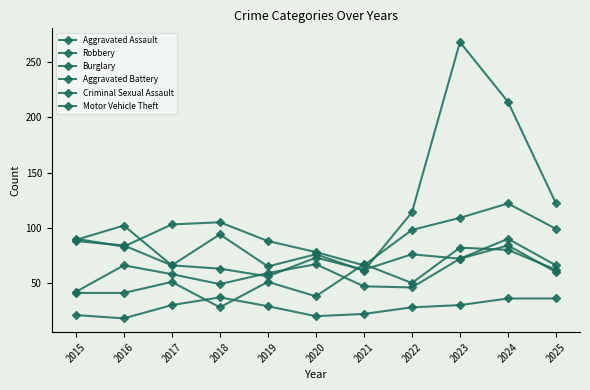

How many lines are shown in the chart?

6